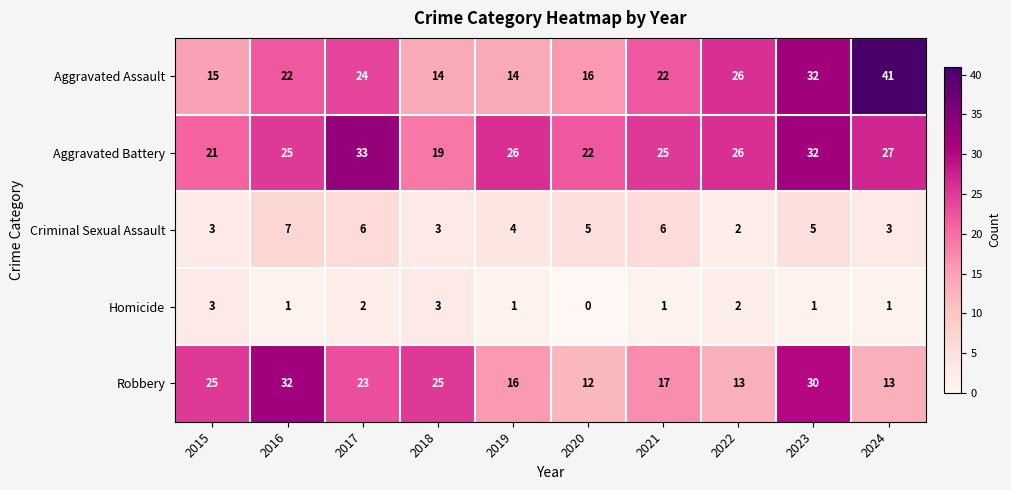

Which series has the widest spread of values?

Aggravated Assault